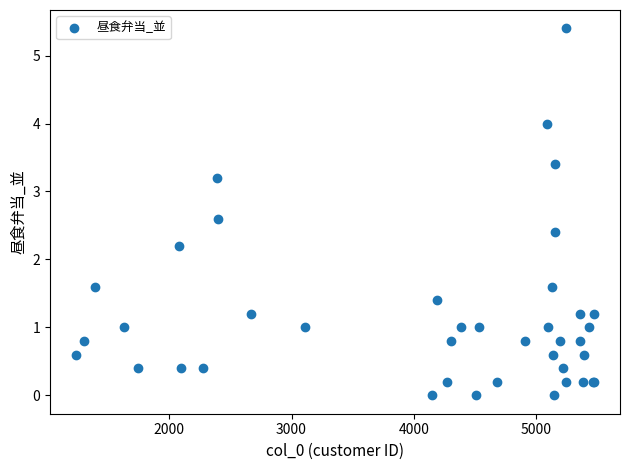

What Y value in the scatter plot is closest to 2?

2.2